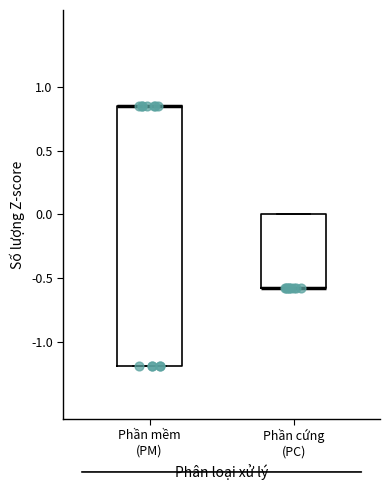

Reading left to right, transcribe this box plot: for each box, give where its median line is, the range the box spans, and where its two whiskers end, as read against the y-axis. The values are not printed on the chart, so give them approximately, as read against the axis.

Phần mềm (PM): median 0.85 (drawn on the box's upper edge), box -1.20 to 0.85, whiskers -1.20 to 0.85
Phần cứng (PC): median -0.60 (drawn on the box's lower edge), box -0.60 to 0.00, whiskers -0.60 to 0.00